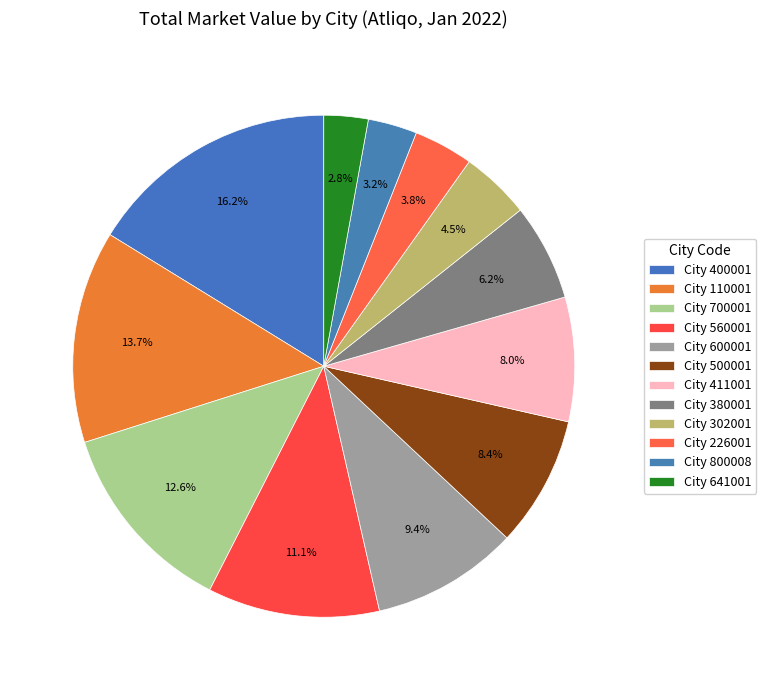

How many segments does this pie chart have?

12